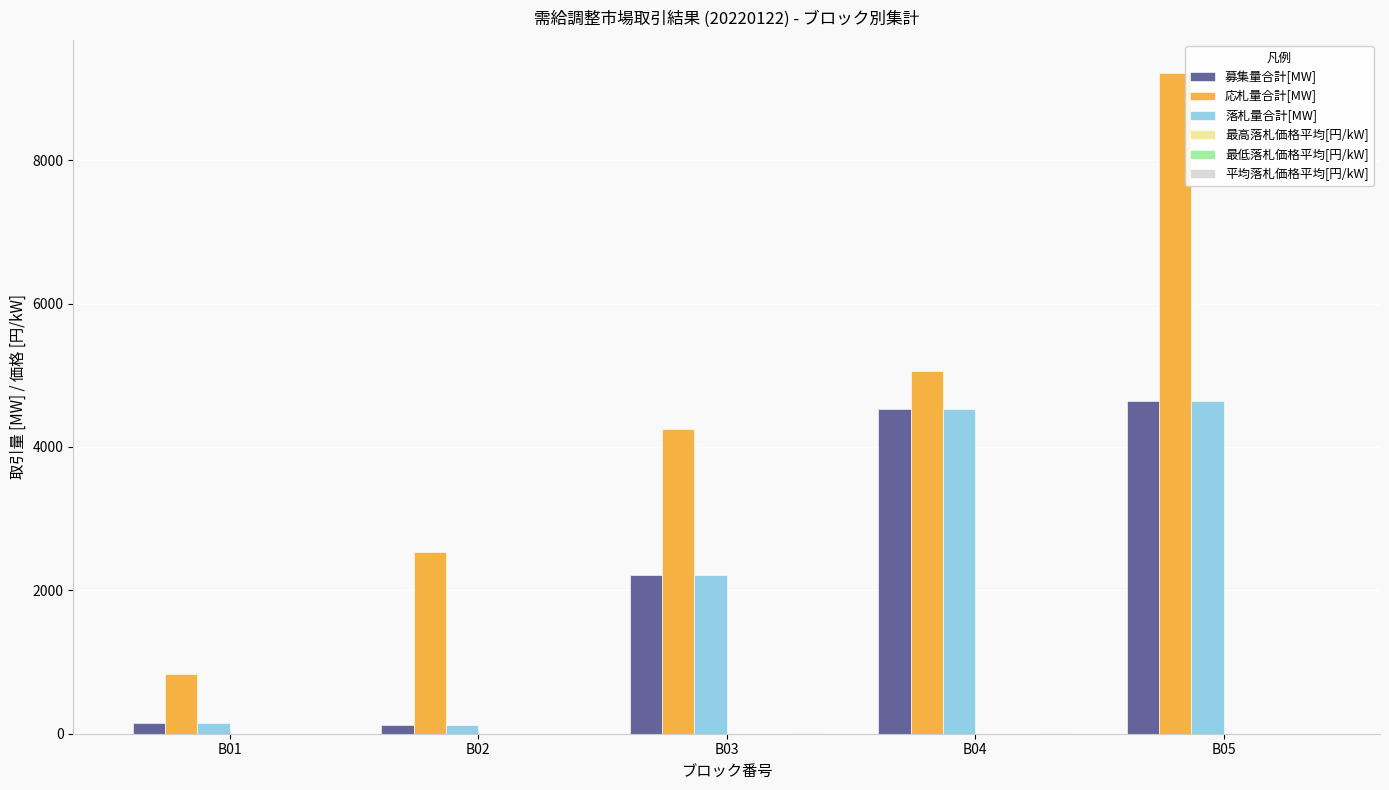

Between B01 and B03, which series saw the biggest shift?

応札量合計[MW]